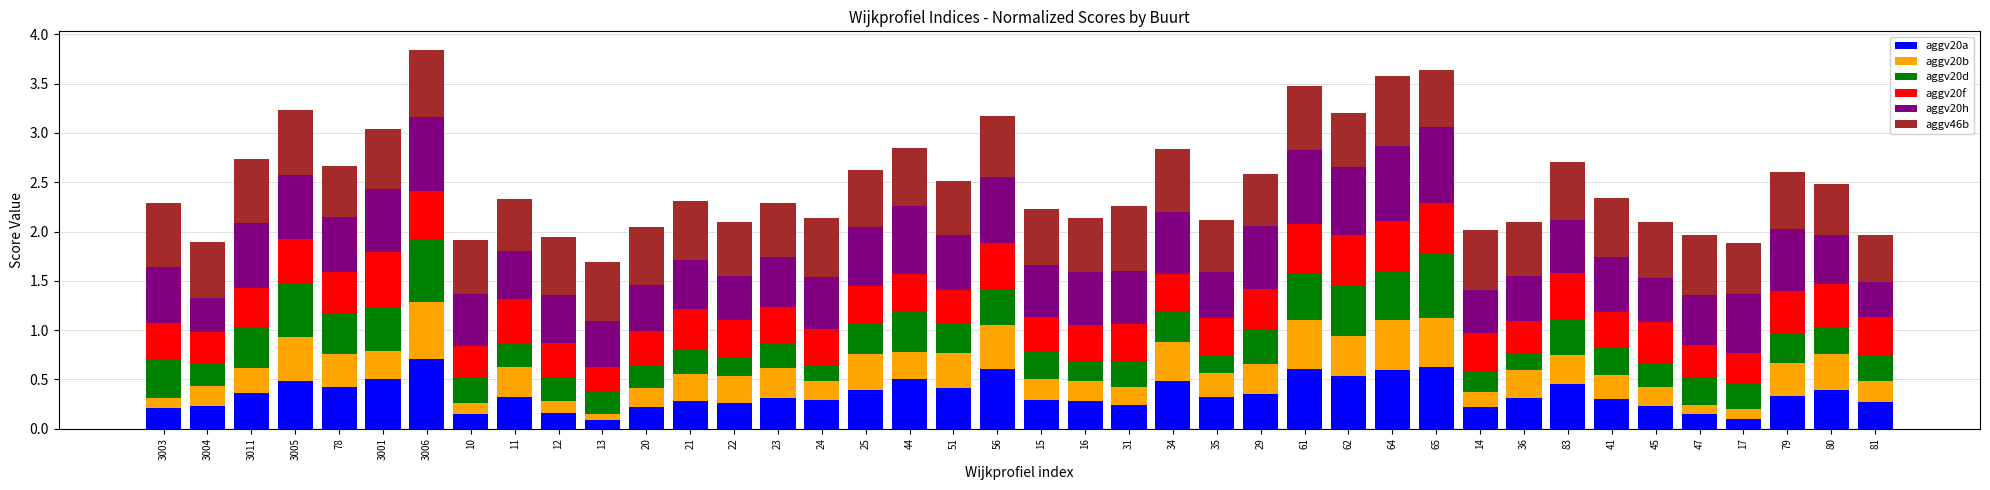

What is the total value across all series at 3001?

3.0